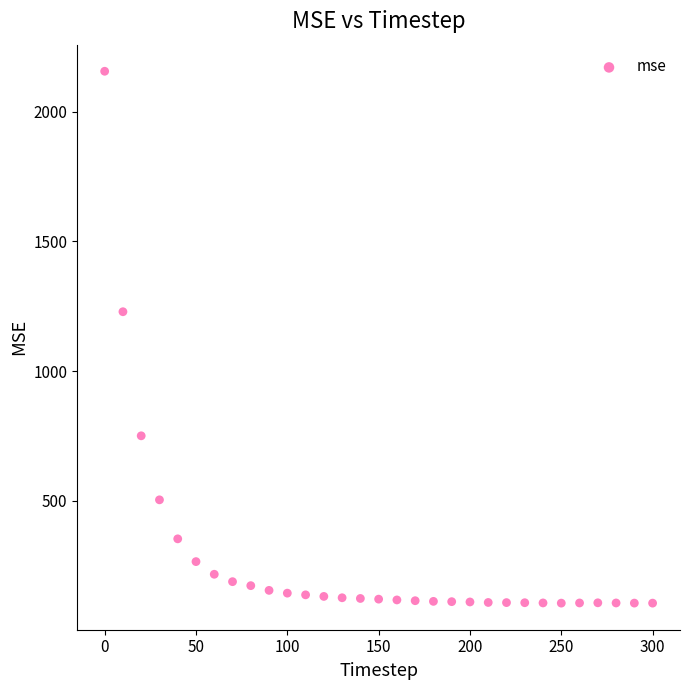

What Y value in the scatter plot is closest to 1130?

1229.0